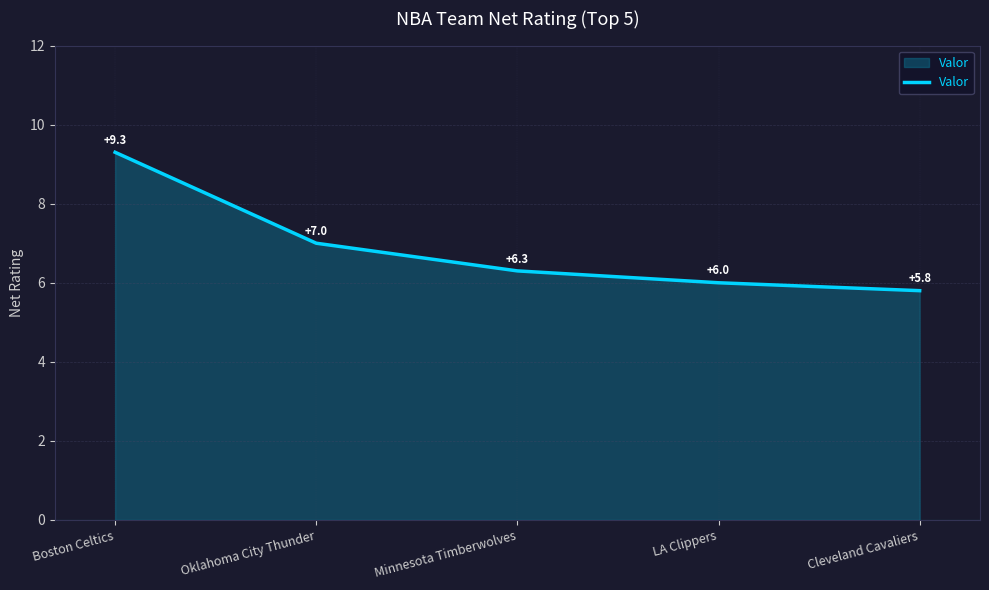

Reading right to left, transcribe all the data shown in this chart.

5.8	6.0	6.3	7.0	9.3